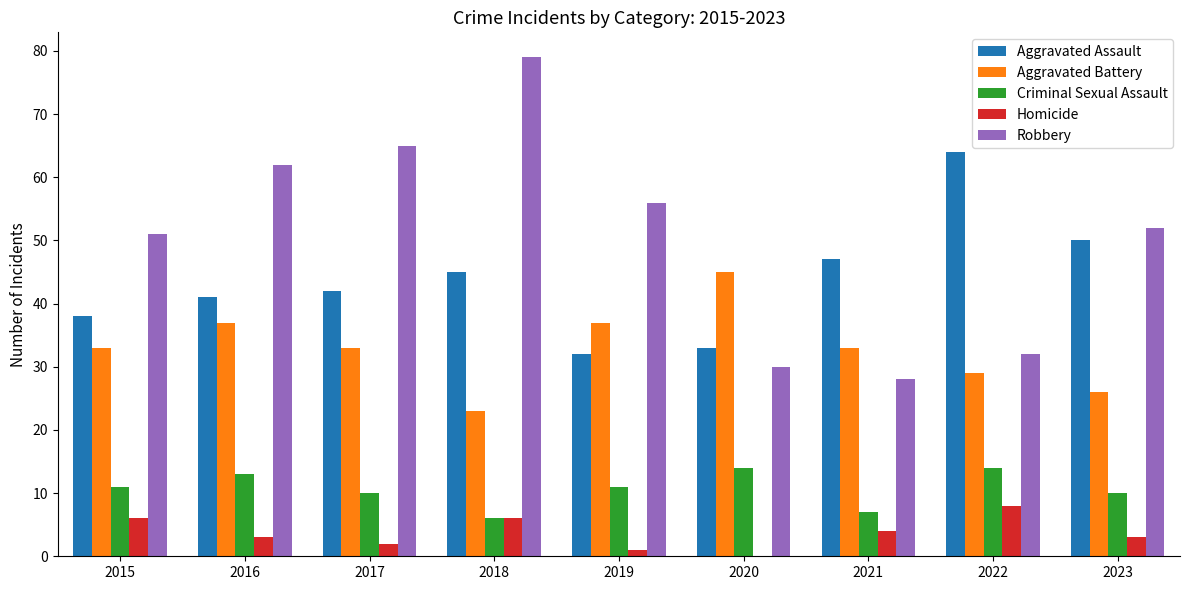

Count the number of data series in this chart.

5